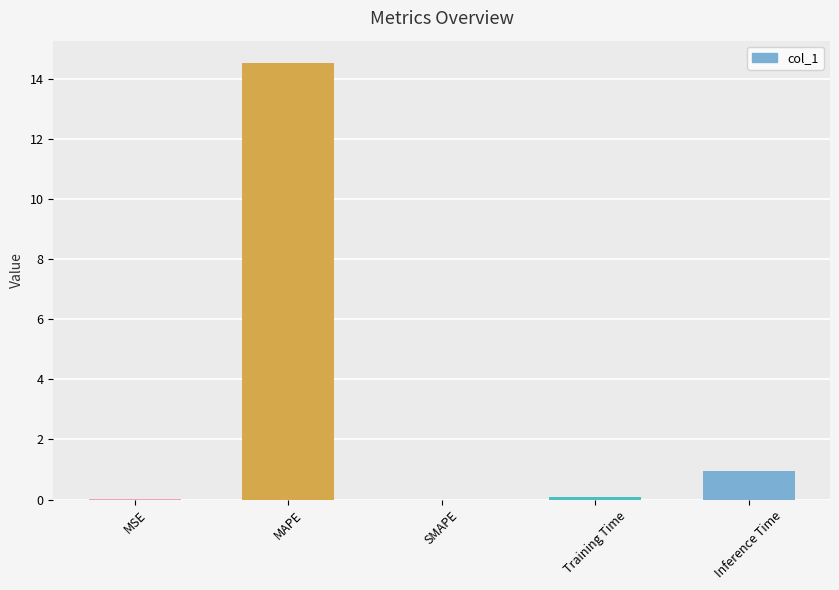

What is the greatest value displayed?

14.5